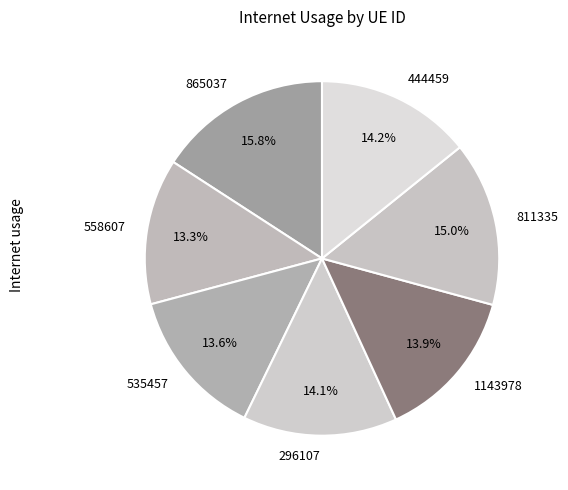

Between 811335 and 296107, which is larger?

811335